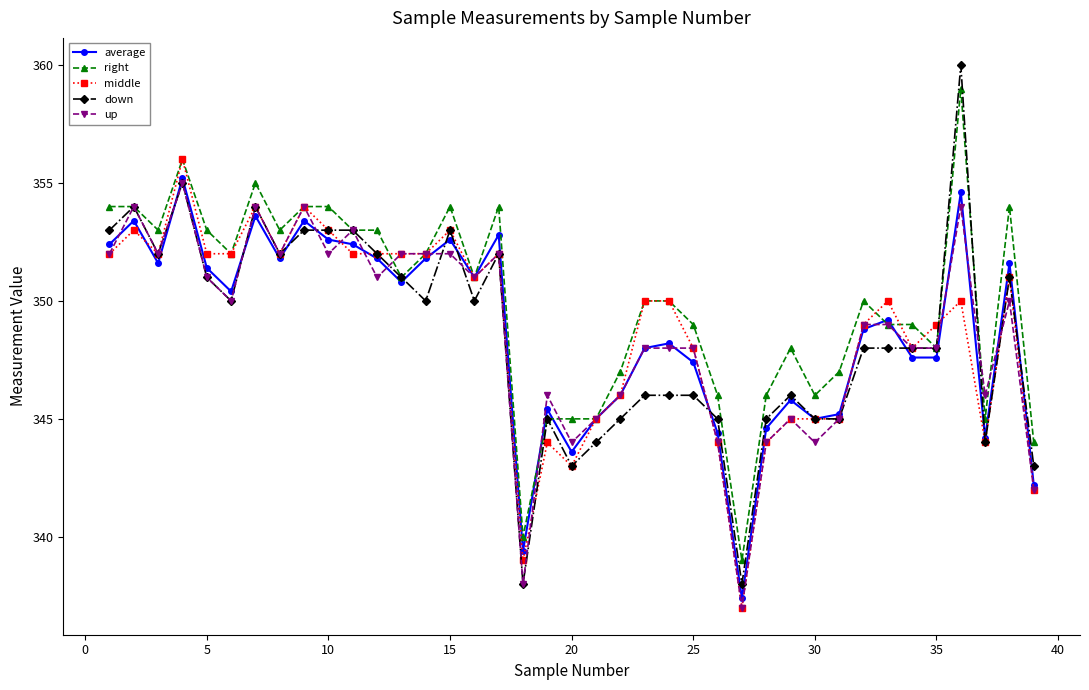

How many lines are shown in the chart?

5